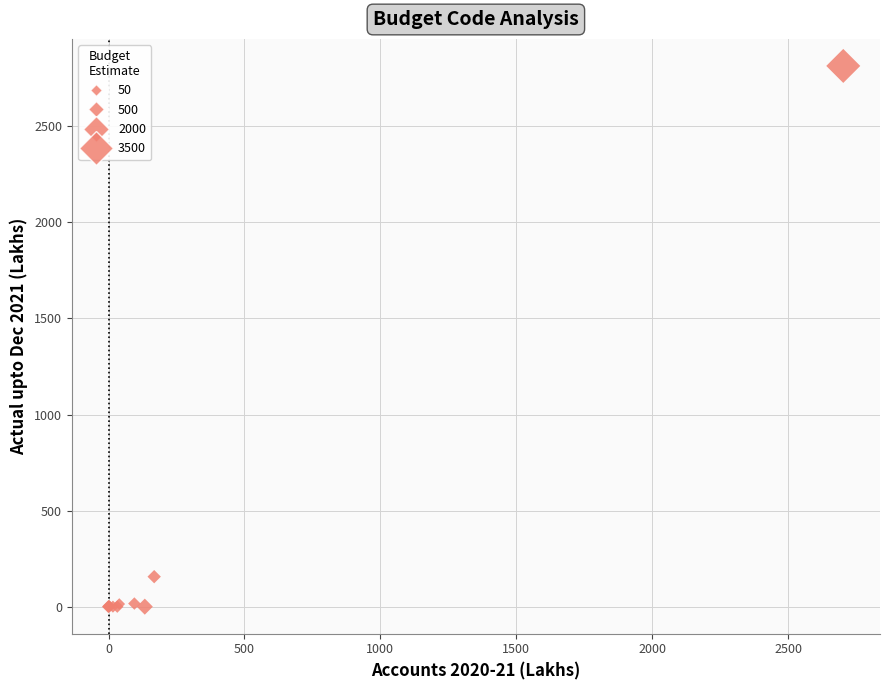

What Y value in the scatter plot is closest to 1407?

156.1